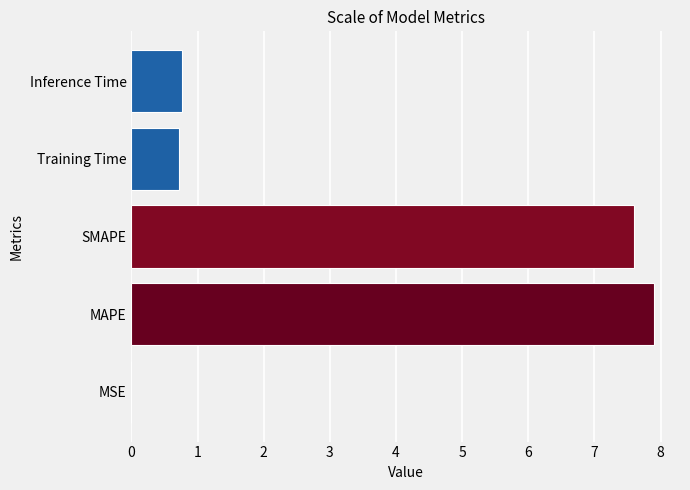

True or false: the data shows 7.9 at MAPE.

True